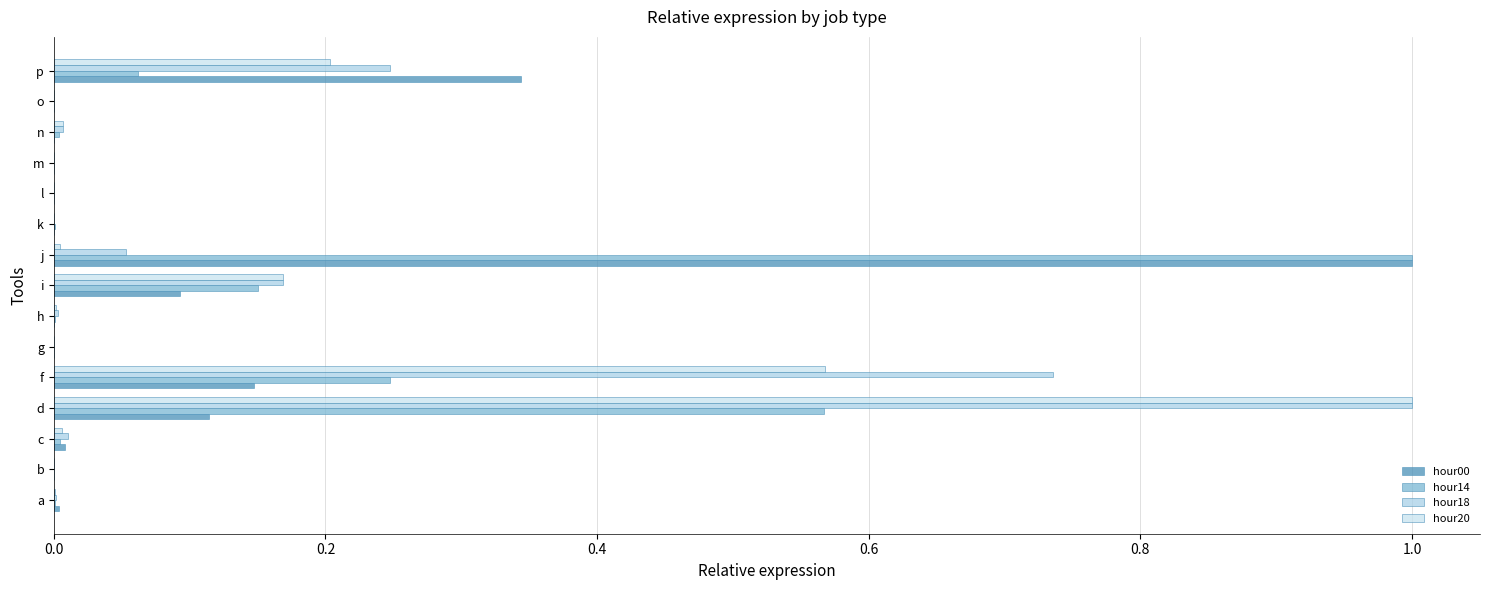

At which category is the sum across all series the highest?

d